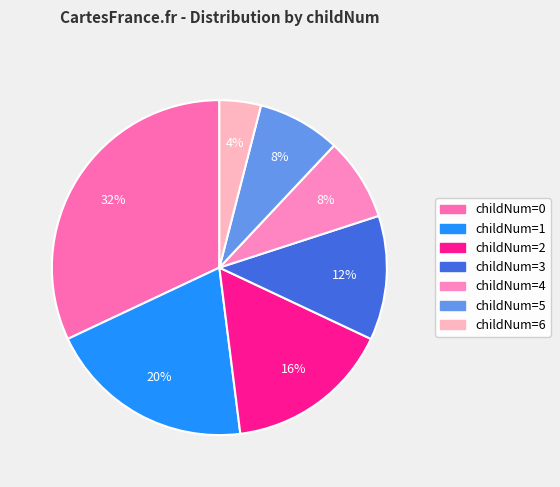

Count the number of slices in the pie.

7